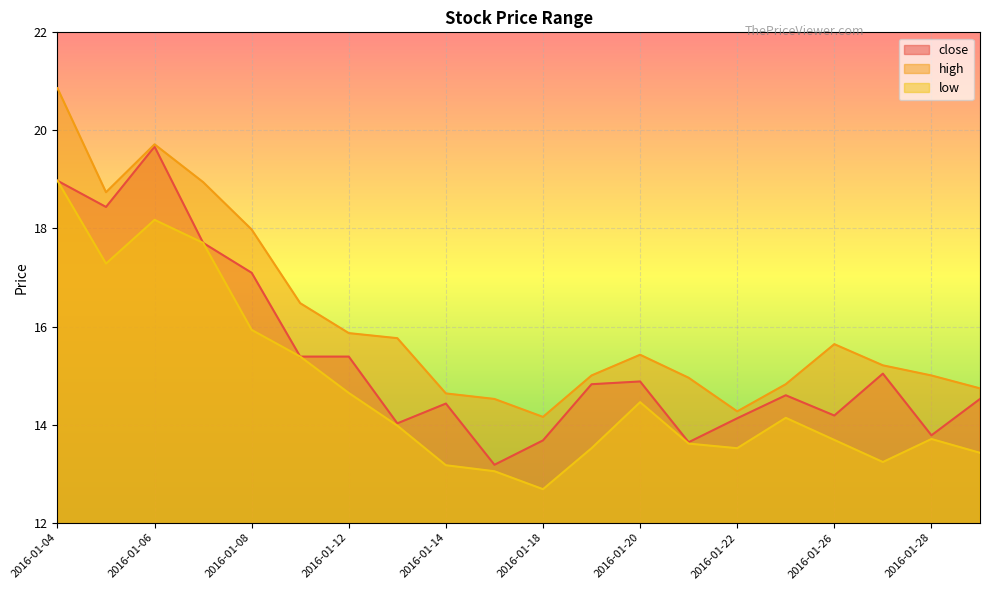

What is the sum of all low values?

294.3